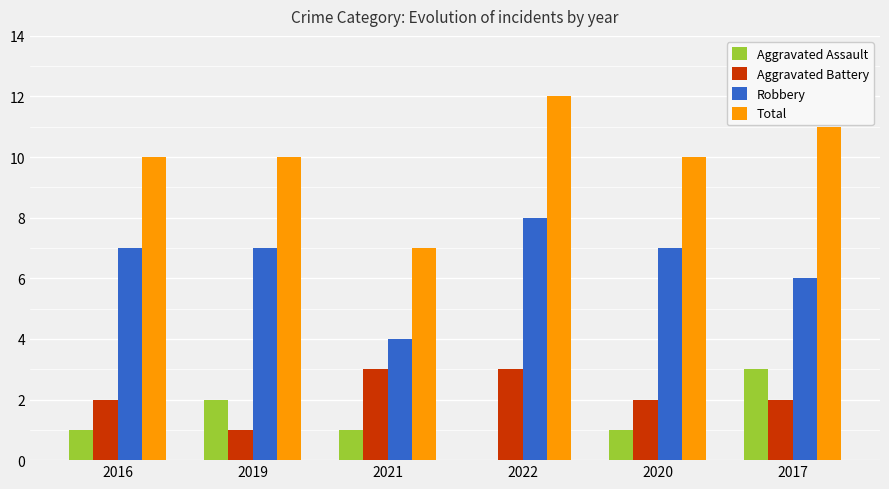

How many categories are shown in the chart?

6